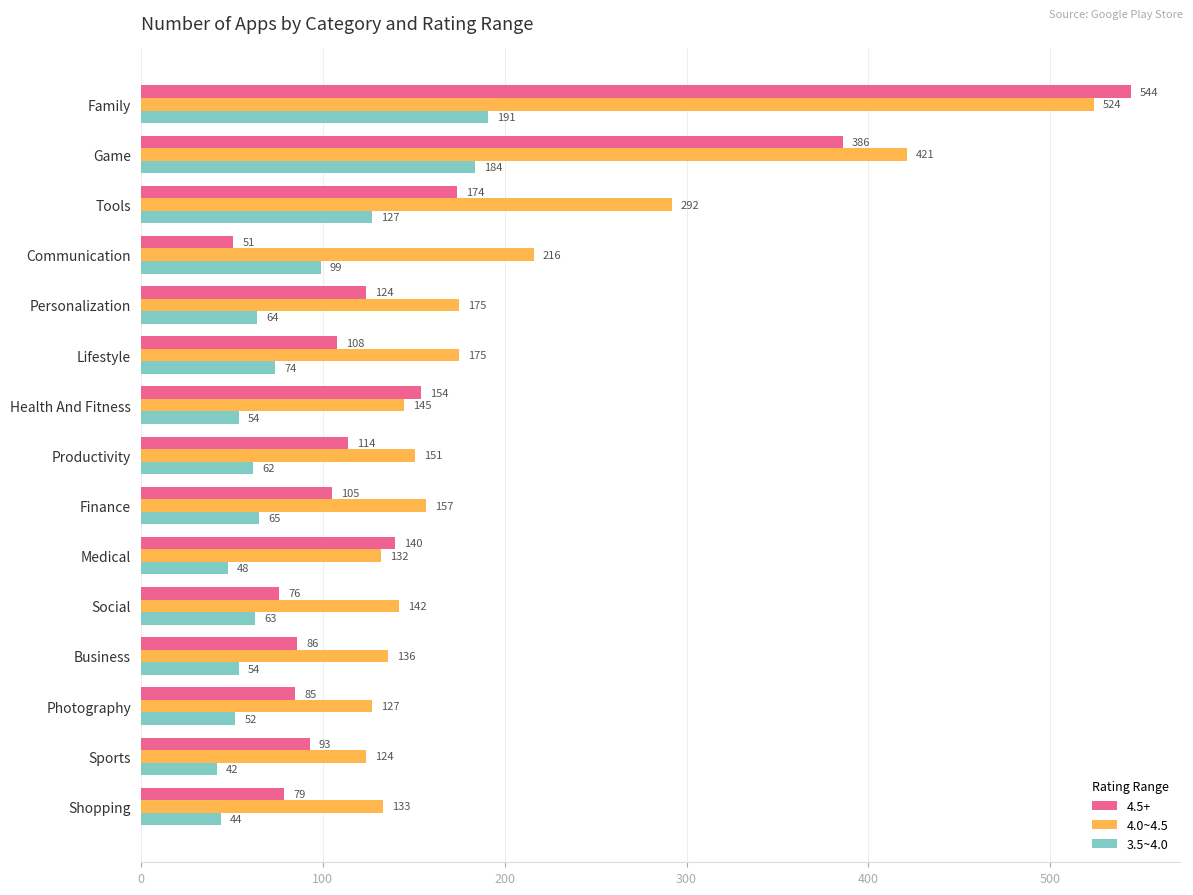

What is the difference between the maximum and minimum values in the 3.5~4.0 series?

149